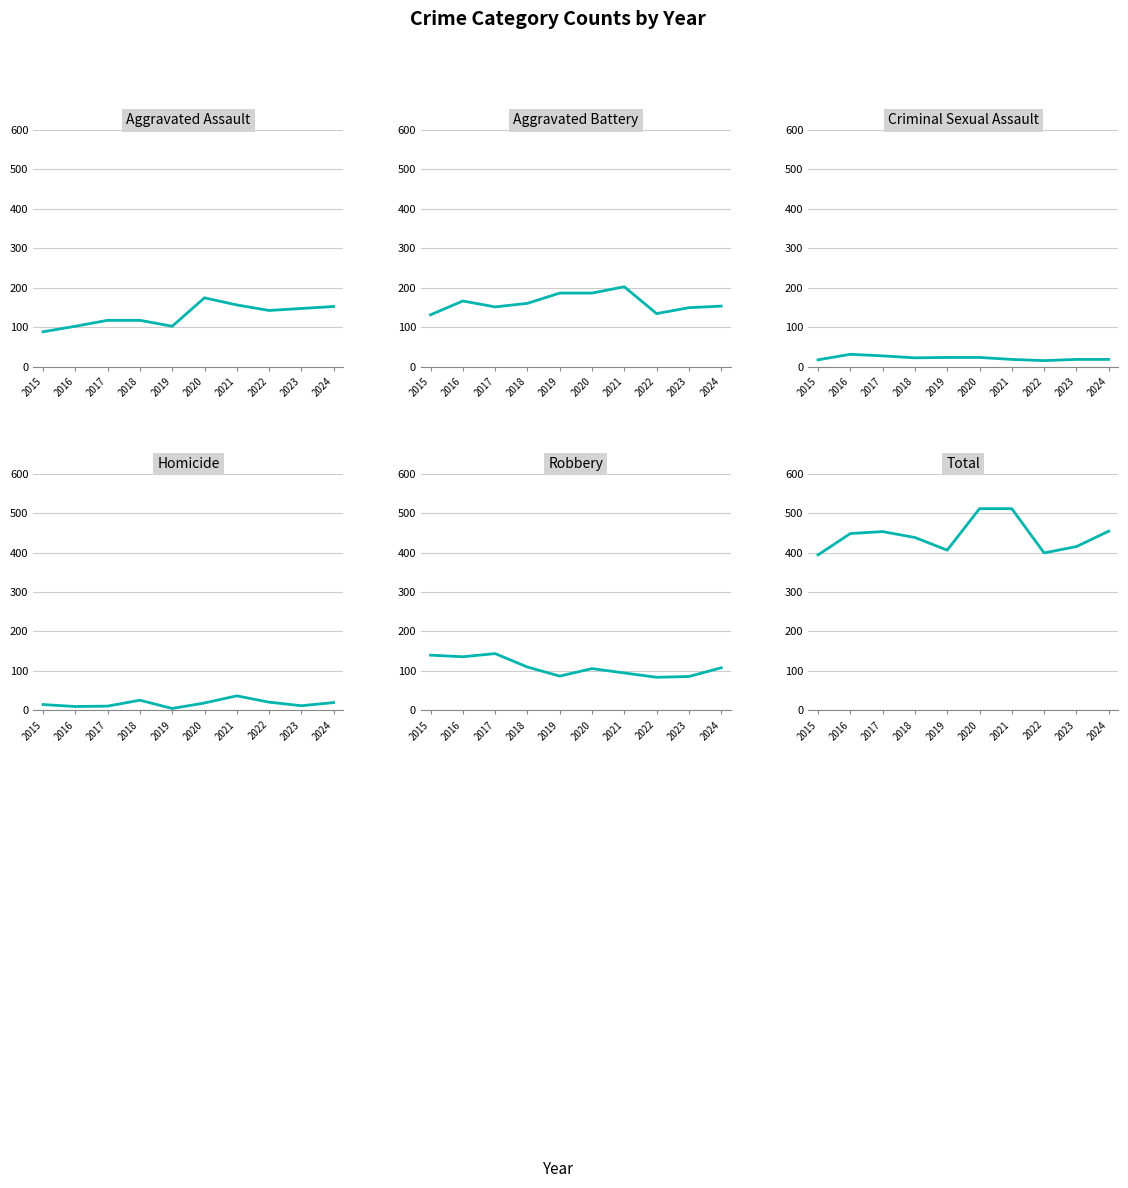

At which category is the sum across all series the highest?

2020